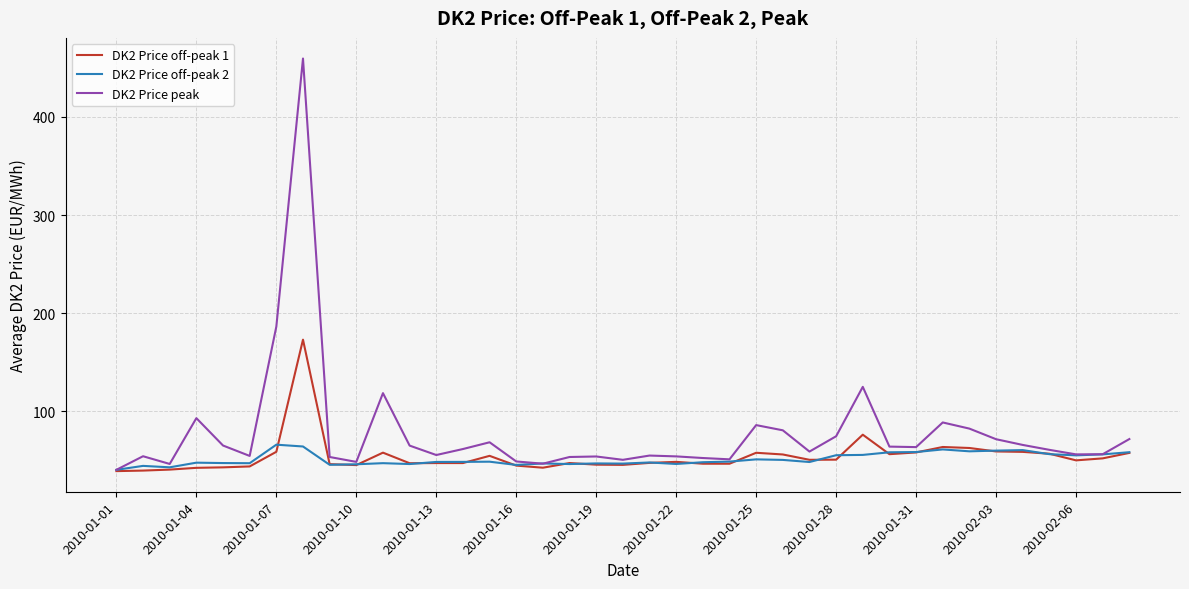

Which series has the largest range (max minus min)?

DK2 Price peak